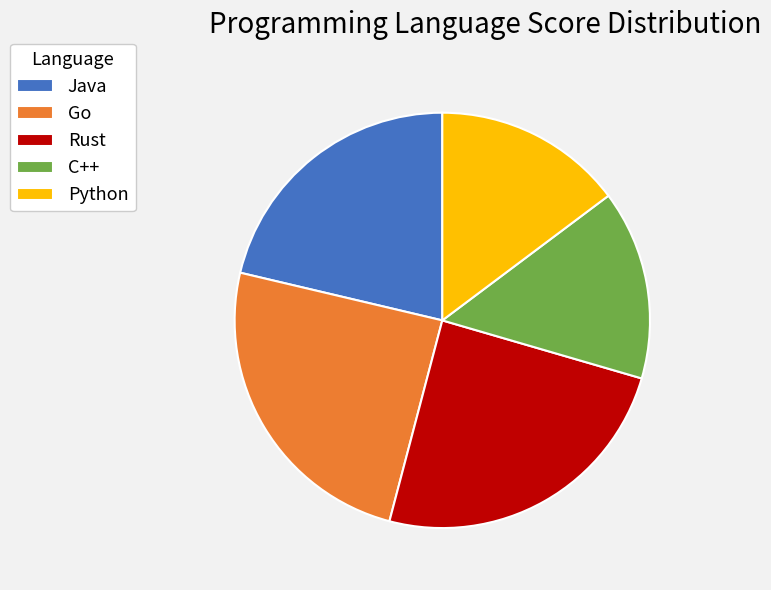

Is there a majority slice in this chart?

No